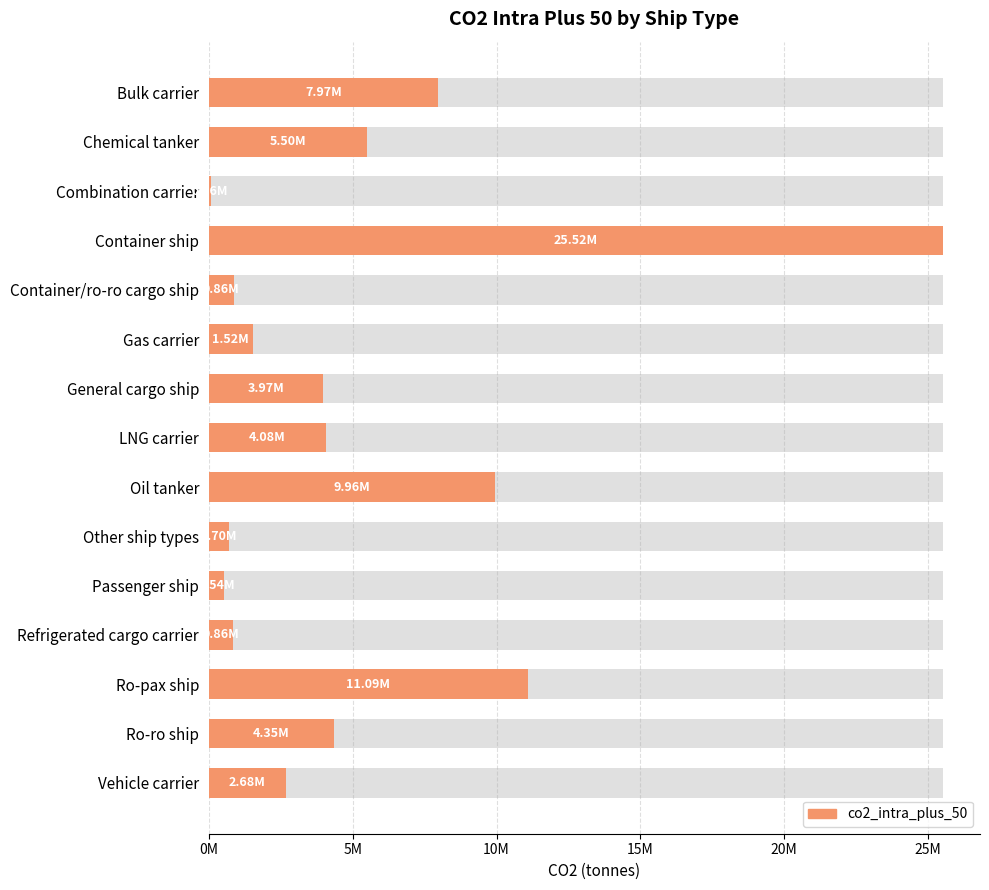

Count the number of categories in the chart.

15